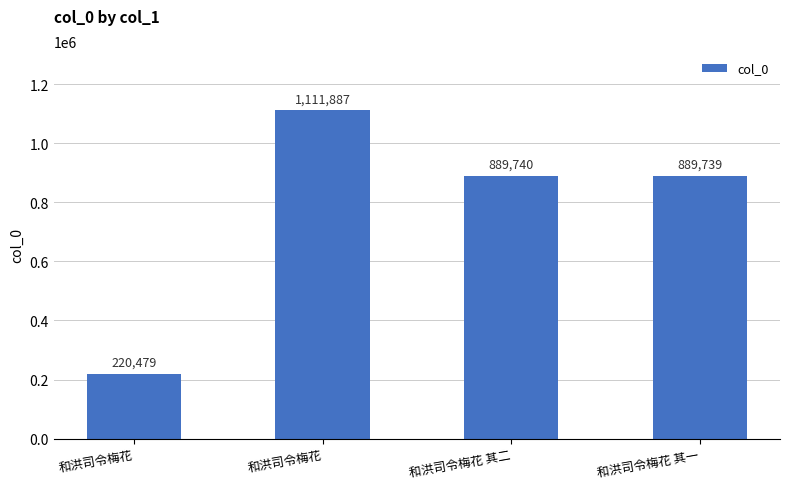

At which category does the chart reach its minimum across all series?

和洪司令梅花